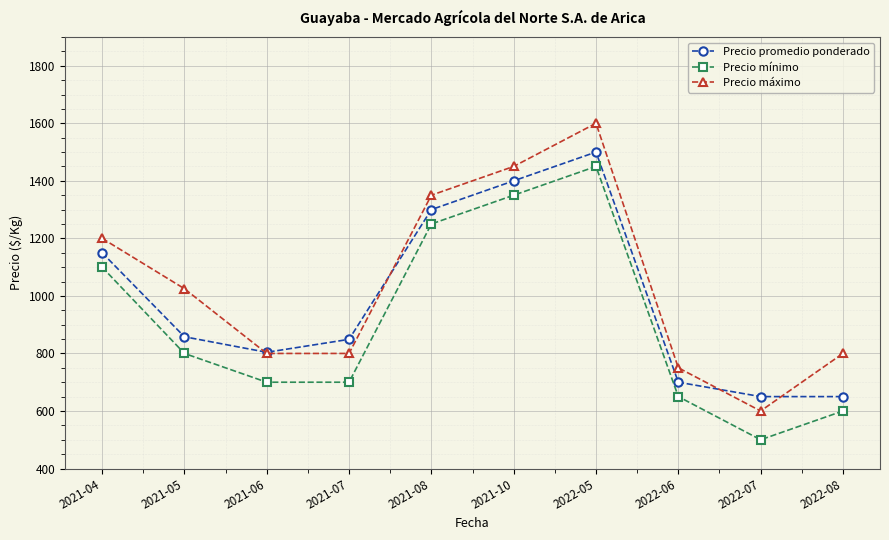

List the series in order of their overall mean, highest first.

Precio máximo, Precio promedio ponderado, Precio mínimo